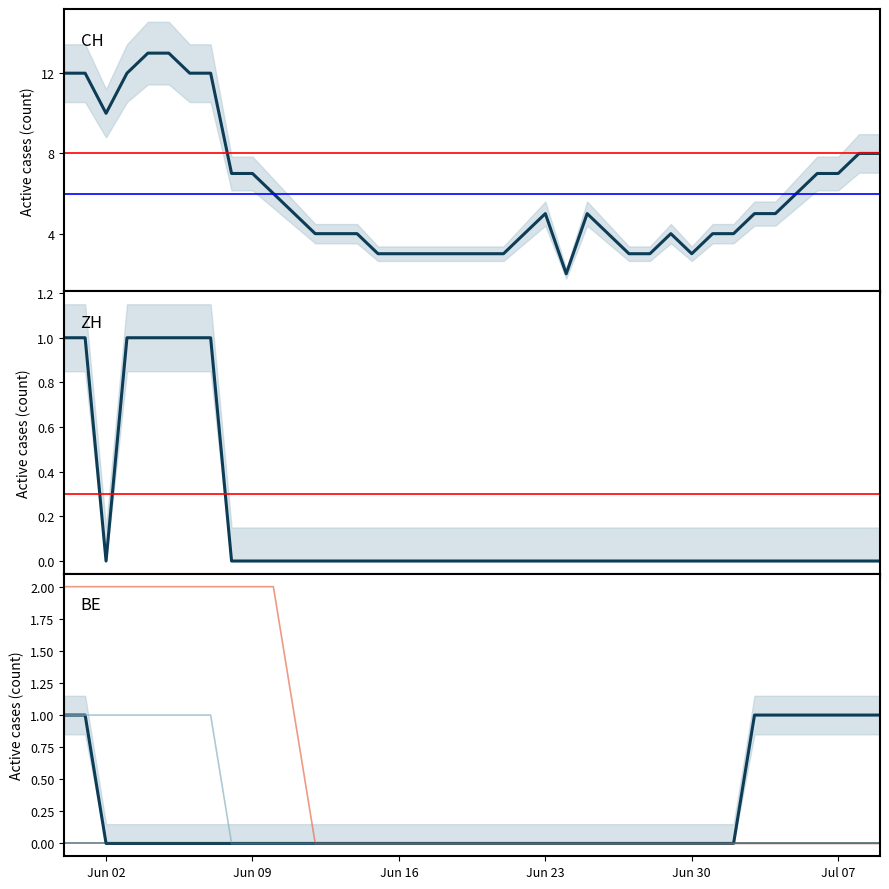

Which series has the widest spread of values?

CH